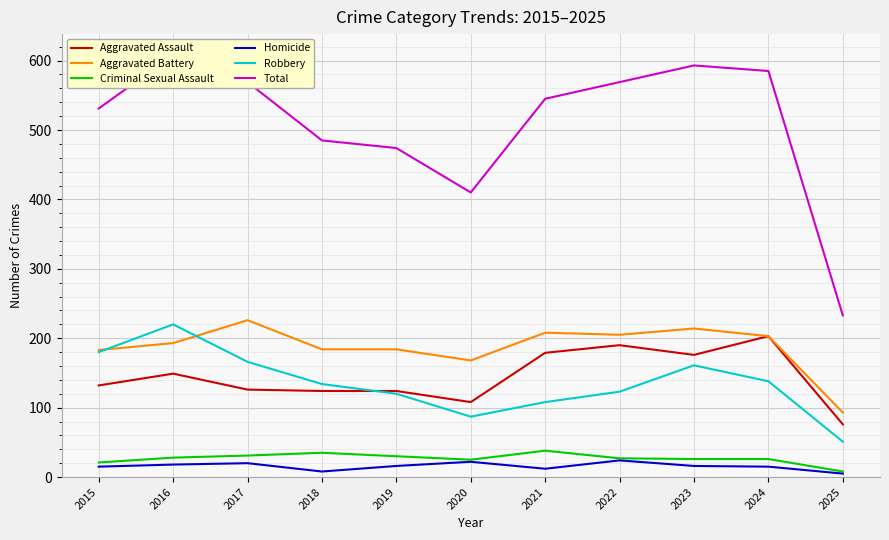

Between 2024 and 2023, which is larger?

2024